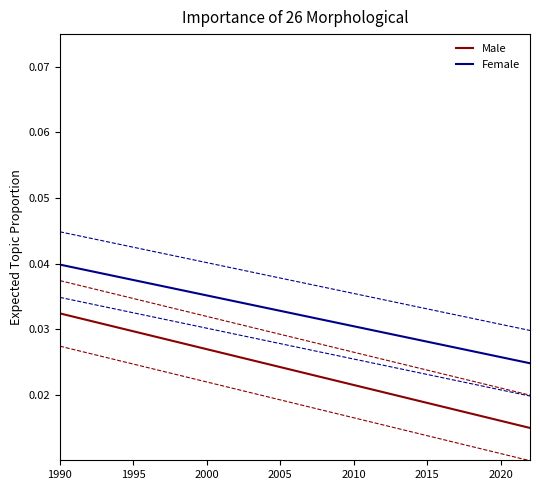

True or false: Male has a value of 0.0 at 2020.

True